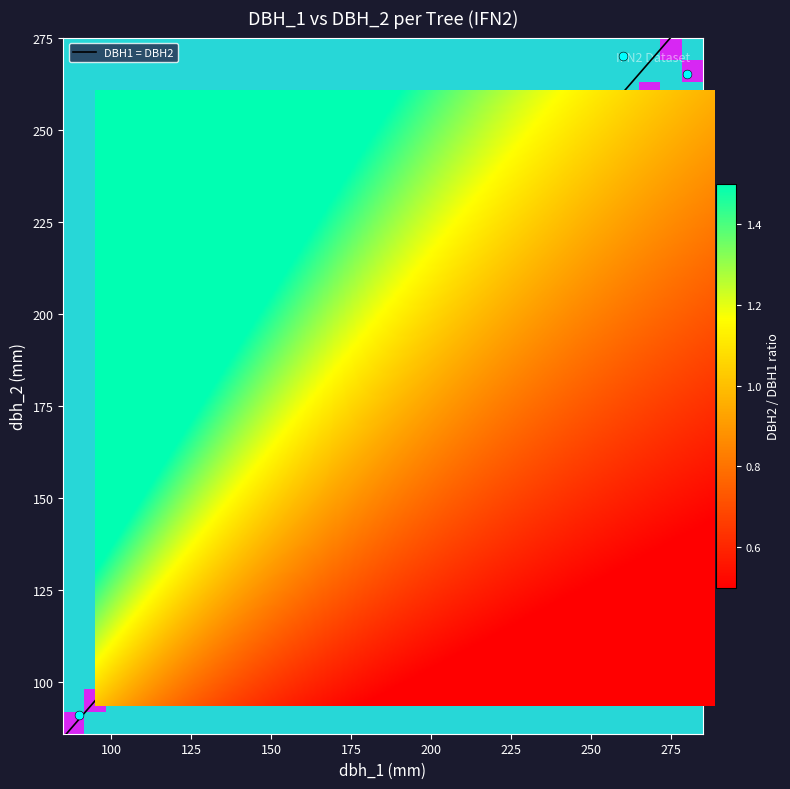

Between dbh_1 and dbh_2, which is larger?

dbh_1